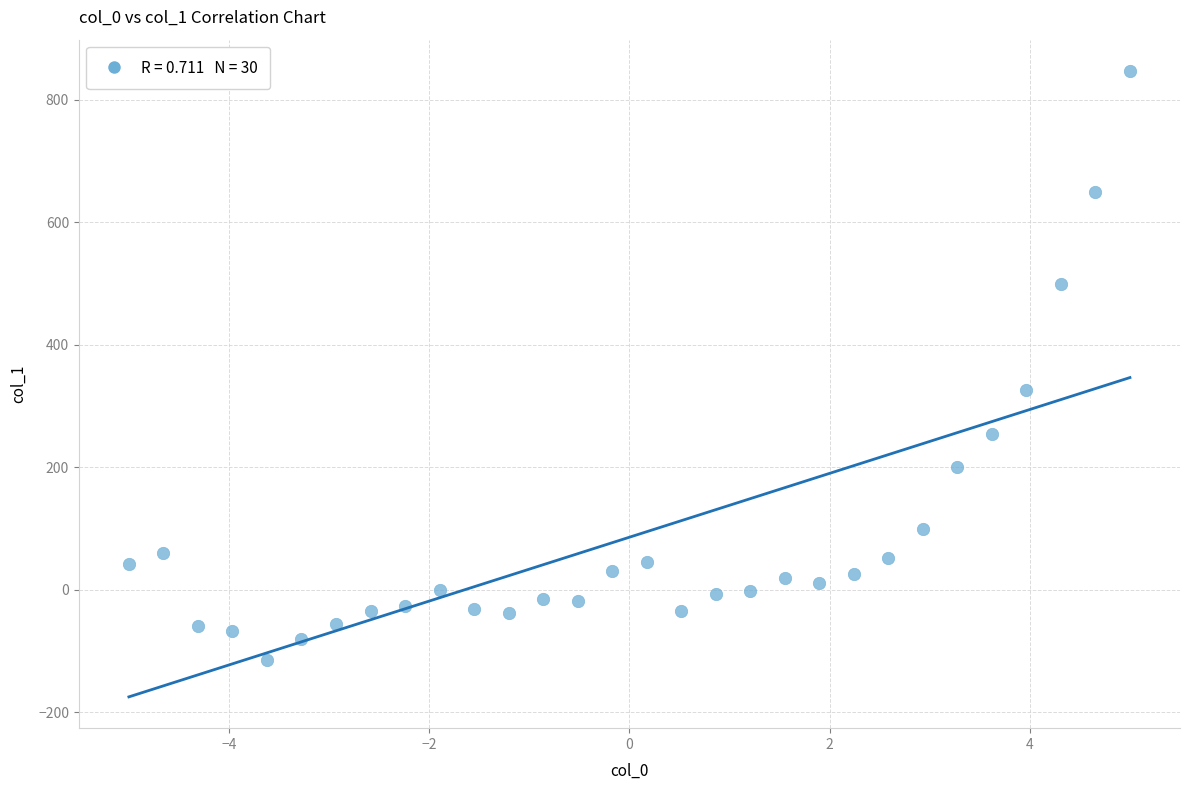

What is the range of Y values (max minus min)?

962.3